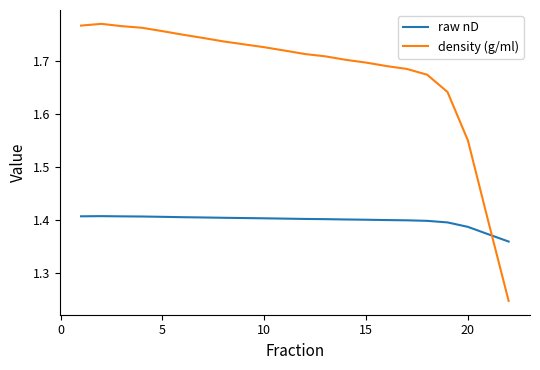

Rank the series by their average value, from highest to lowest.

density (g/ml), raw nD